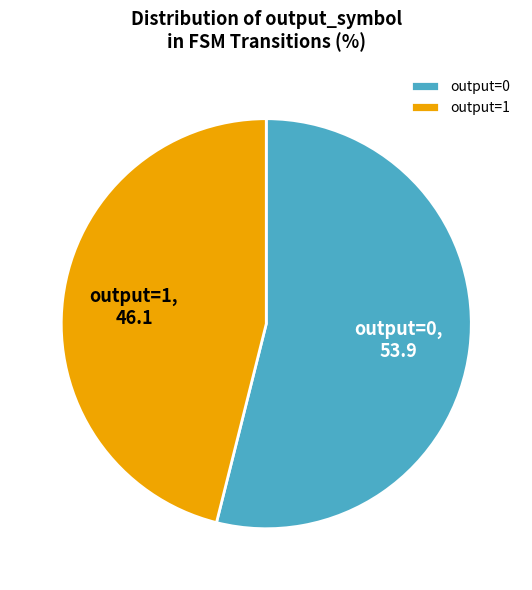

Rank the categories by value from lowest to highest.

output=1, output=0